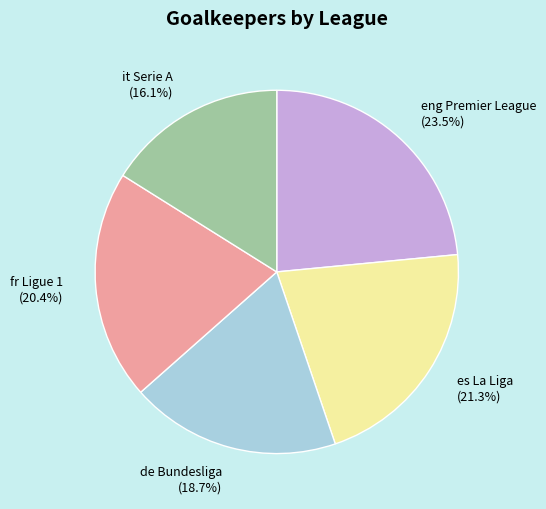

Combined, what portion of the pie is es La Liga and fr Ligue 1?

41.7%